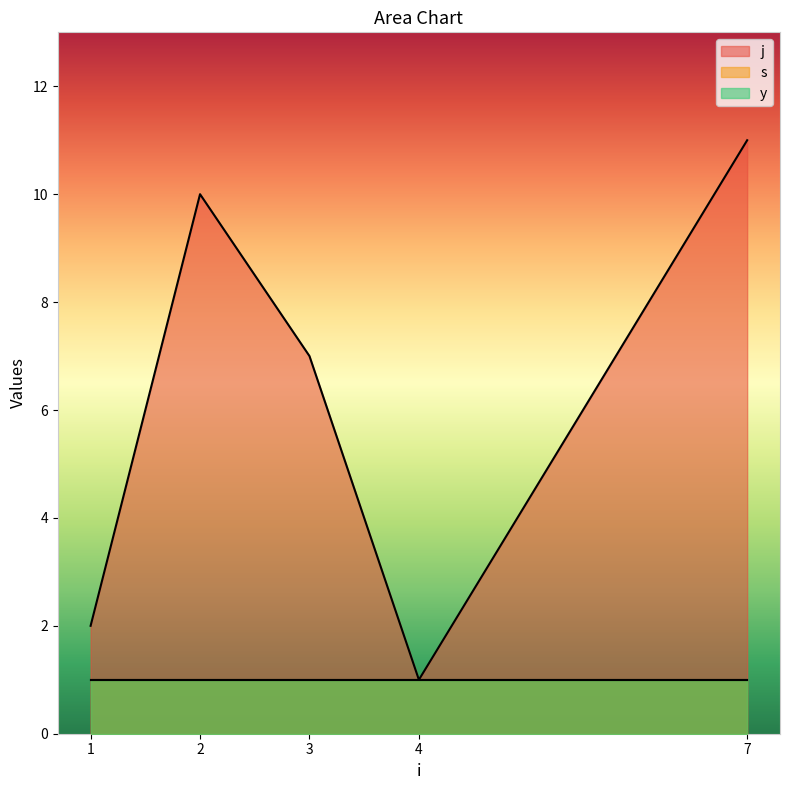

What are all the series names shown in the legend?

j, s, y